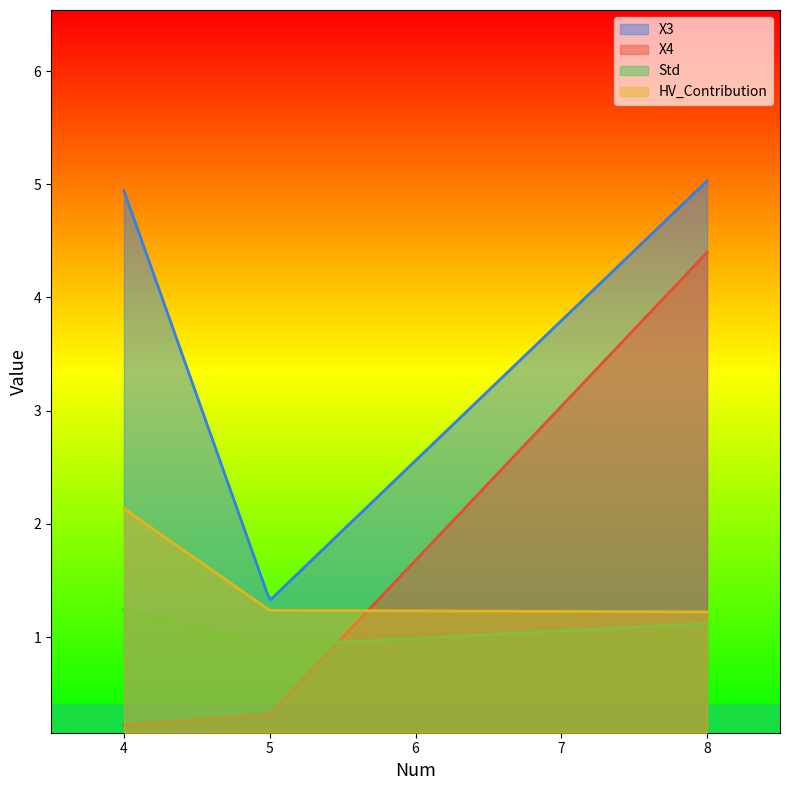

Reading left to right, extract all data points from this chart.

X3: 4=4.9	5=1.3	8=5.0
X4: 4=0.2	5=0.3	8=4.4
Std: 4=1.2	5=0.9	8=1.1
HV_Contribution: 4=2.1	5=1.2	8=1.2